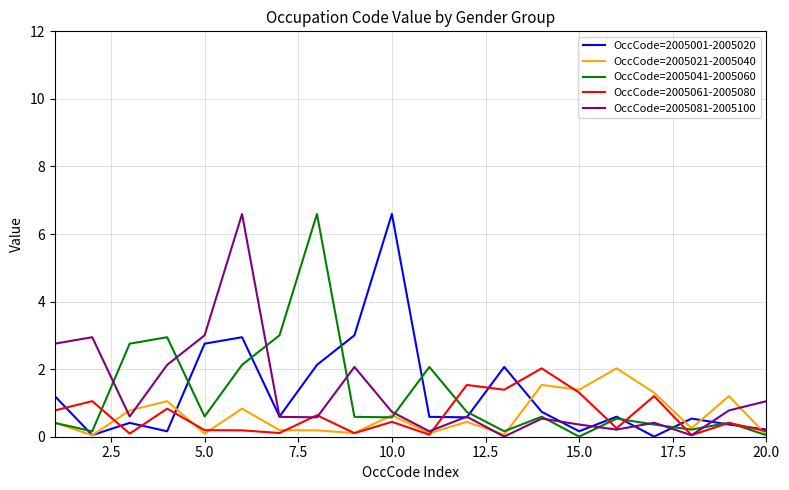

True or false: OccCode=2005001-2005020 has more than 1 points higher than both neighbors.

True